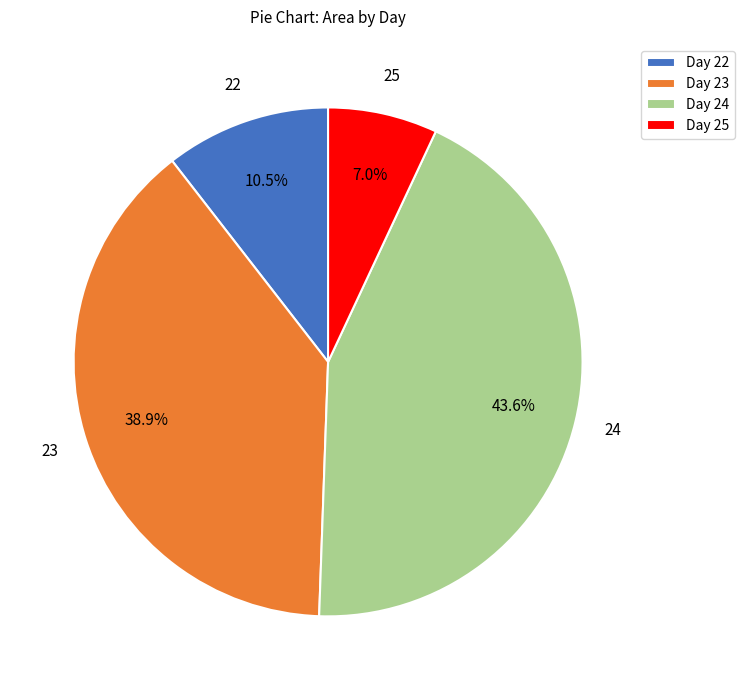

Count the number of slices in the pie.

4